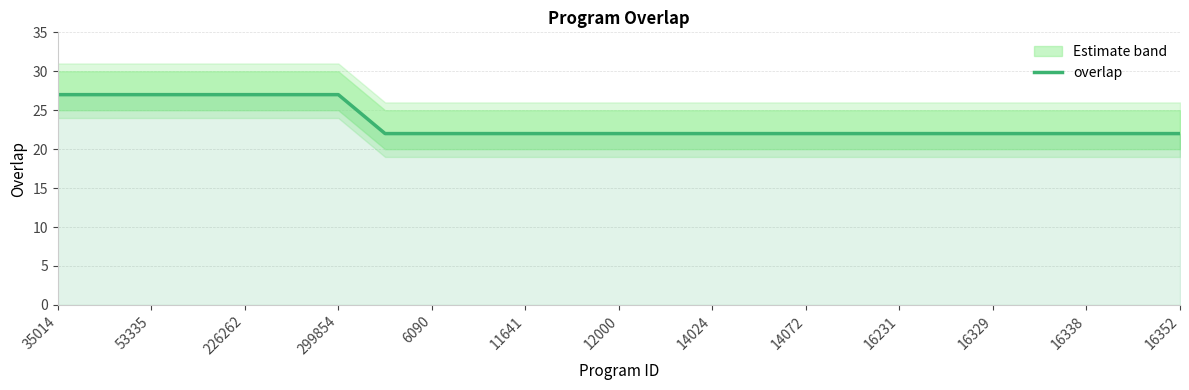

True or false: the data shows 27 at 35014.

True